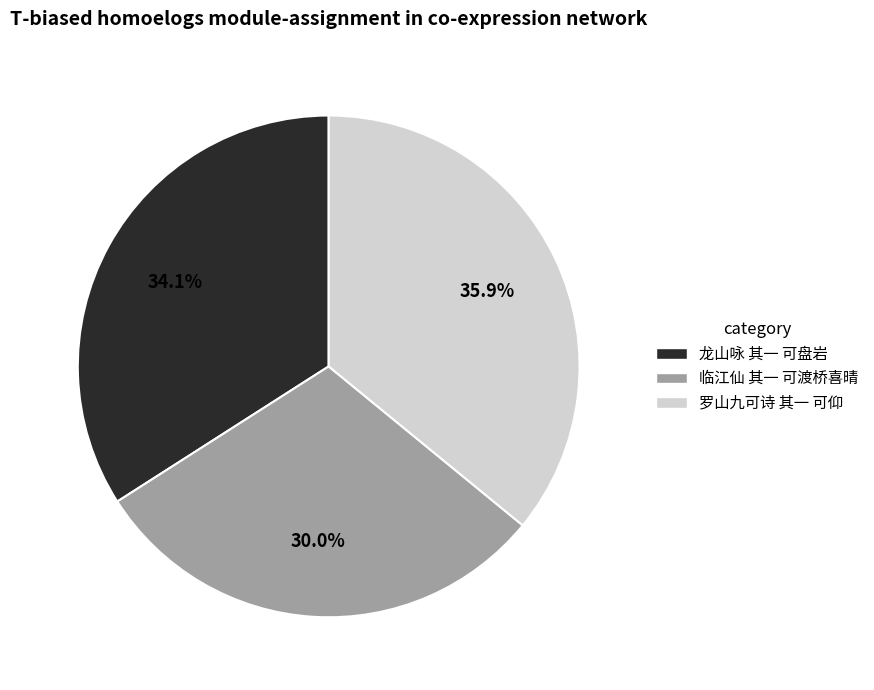

To the nearest percent, what portion does 罗山九可诗 其一 可仰 represent?

36%